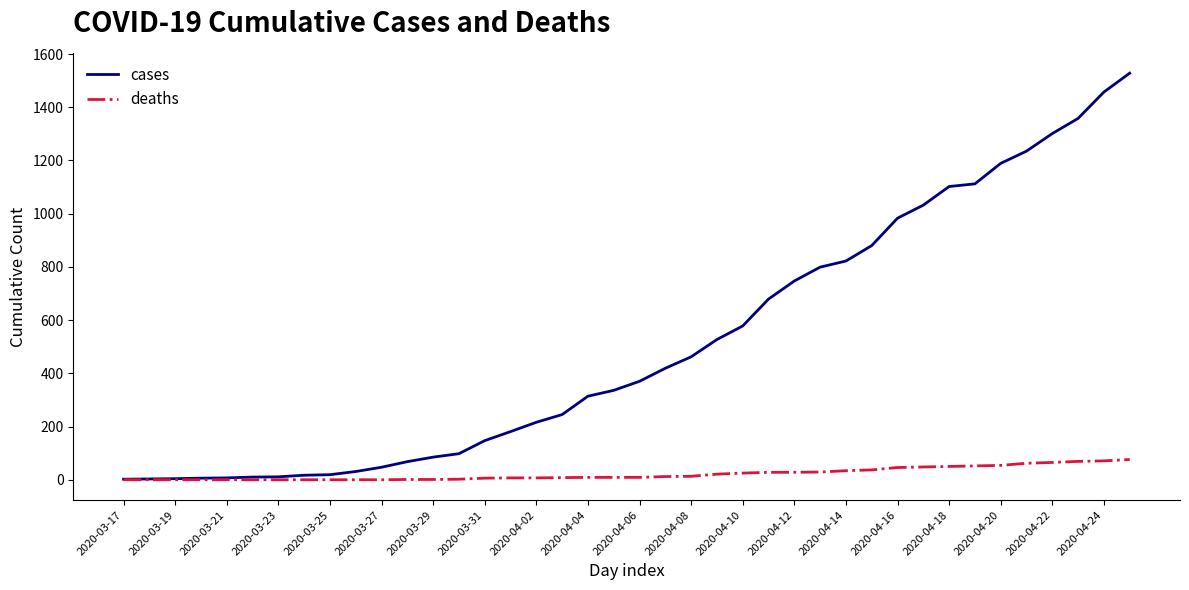

Which series has the widest spread of values?

cases